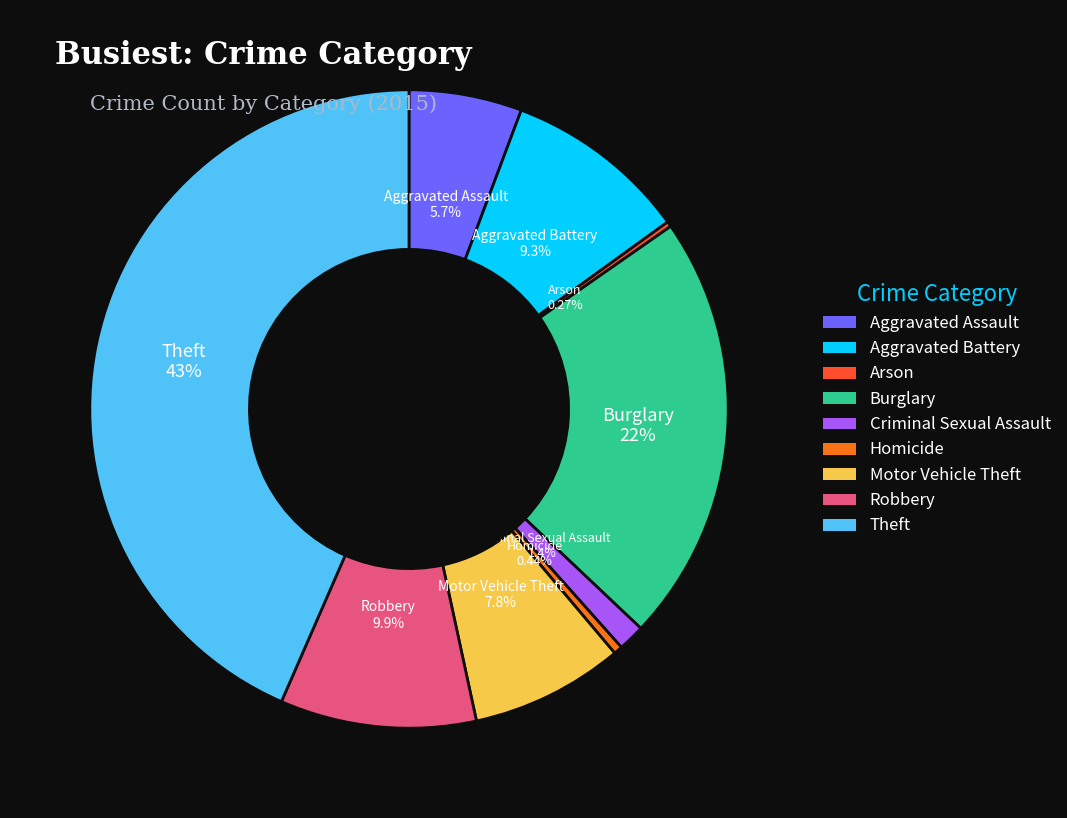

Is there a majority slice in this chart?

No